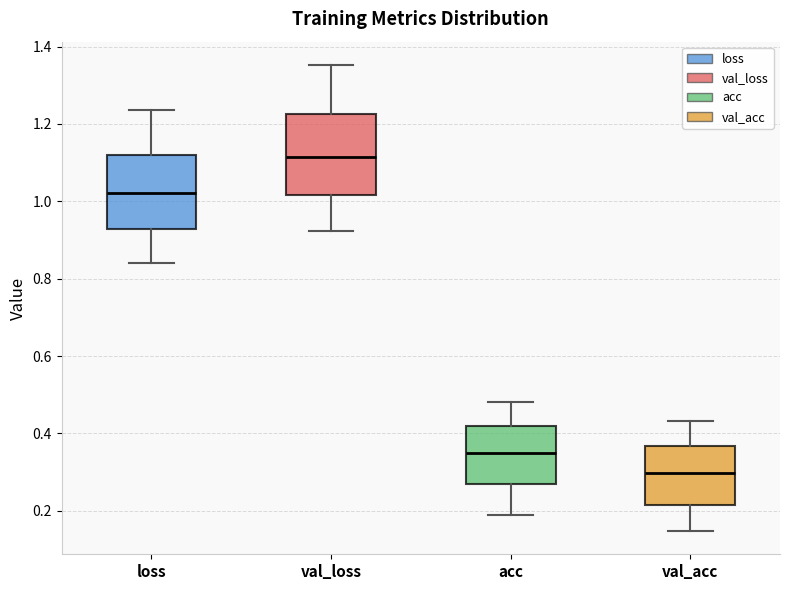

Reading left to right, transcribe this box plot: for each box, give where its median line is, the range the box spans, and where its two whiskers end, as read against the y-axis. The values are not printed on the chart, so give them approximately, as read against the axis.

loss: median 1.02, box 0.92 to 1.12, whiskers 0.84 to 1.24
val_loss: median 1.12, box 1.02 to 1.22, whiskers 0.92 to 1.36
acc: median 0.34, box 0.26 to 0.42, whiskers 0.18 to 0.48
val_acc: median 0.30, box 0.22 to 0.36, whiskers 0.14 to 0.44